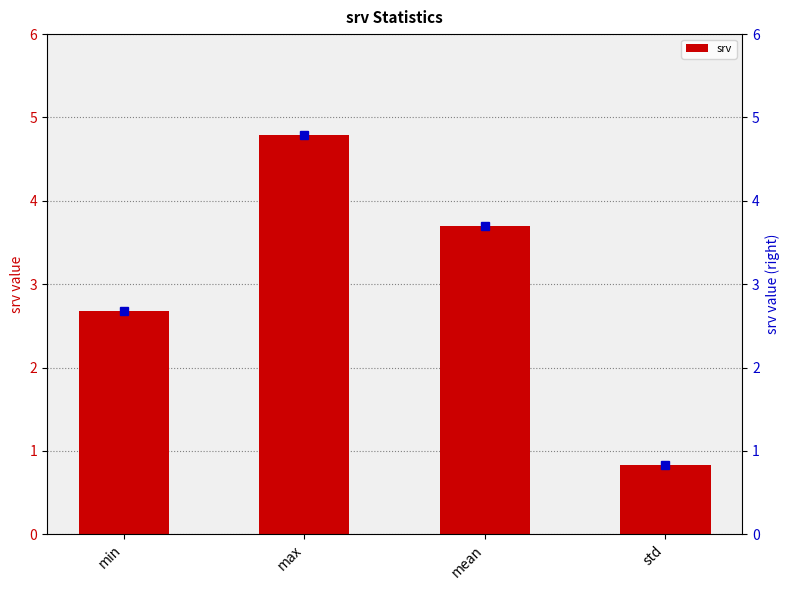

Is it true that the value at std is 0.8?

True